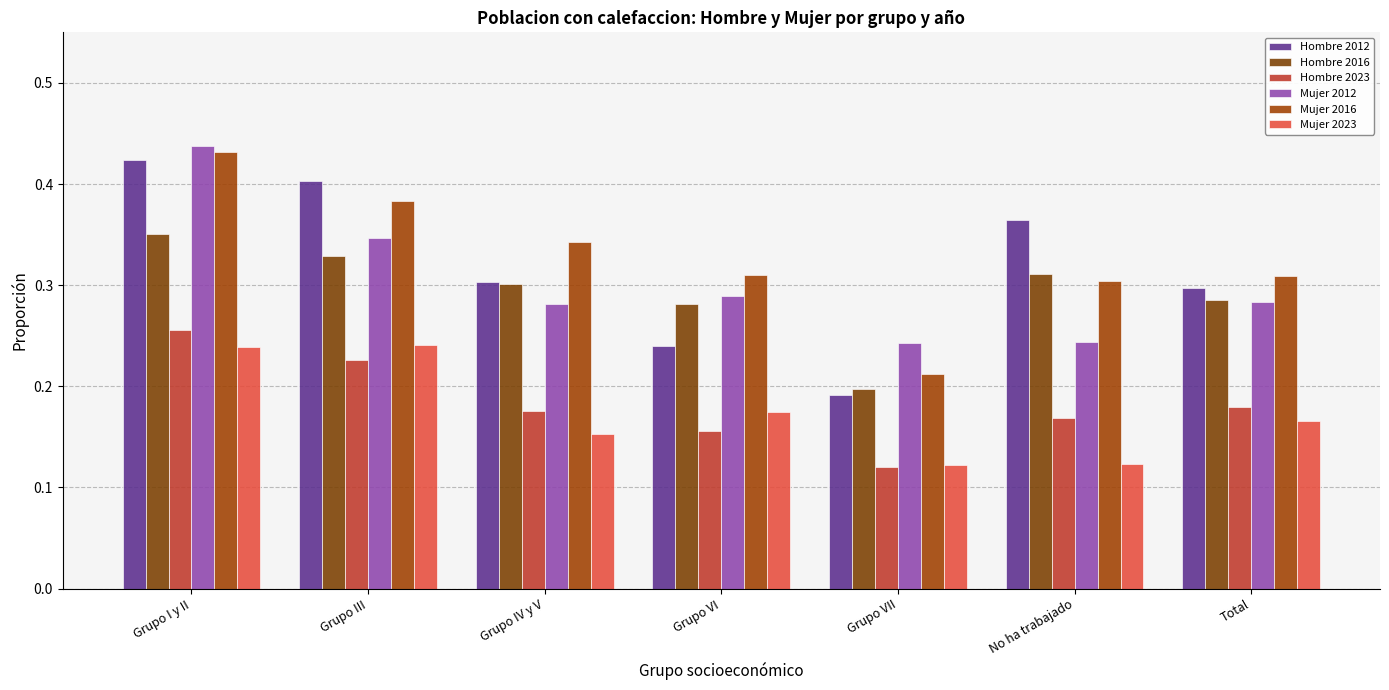

Is the value of Hombre 2023 at No ha trabajado greater than the value of Hombre 2012 at Grupo III?

No